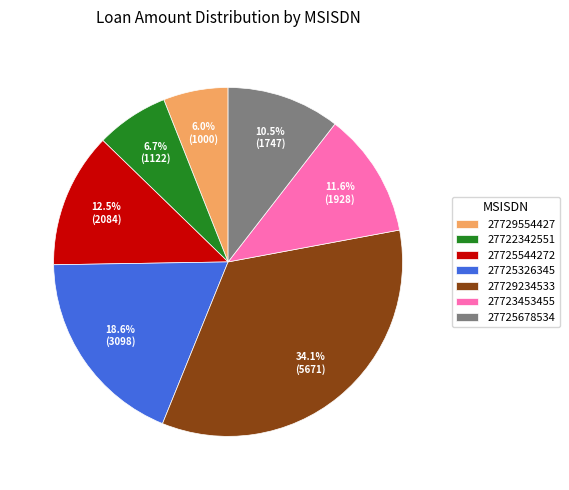

How much of the chart is everything except 27729234533?

65.9%